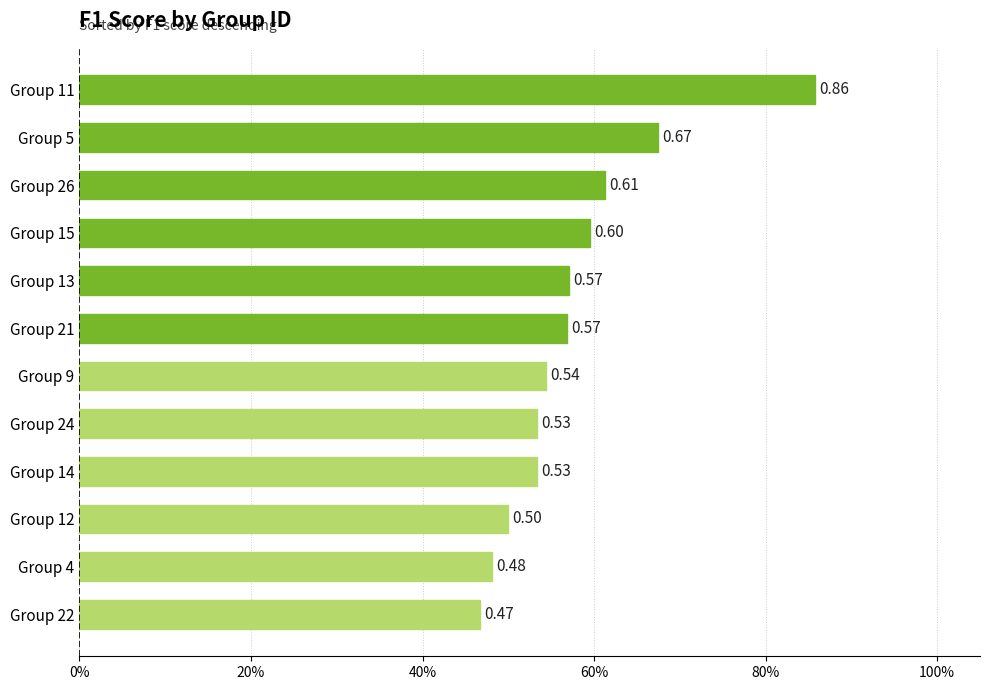

Does the chart contain any negative values?

No